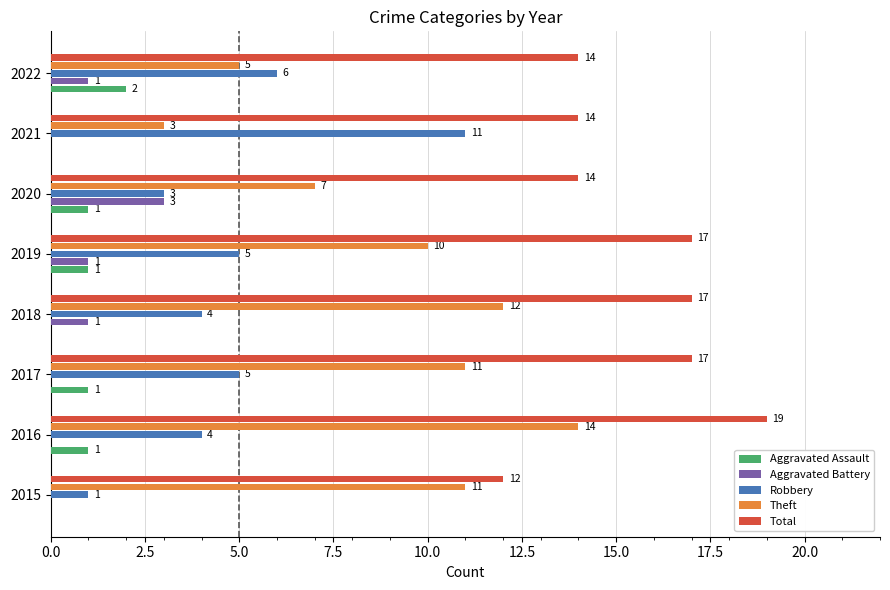

What is the sum of all Robbery values?

39